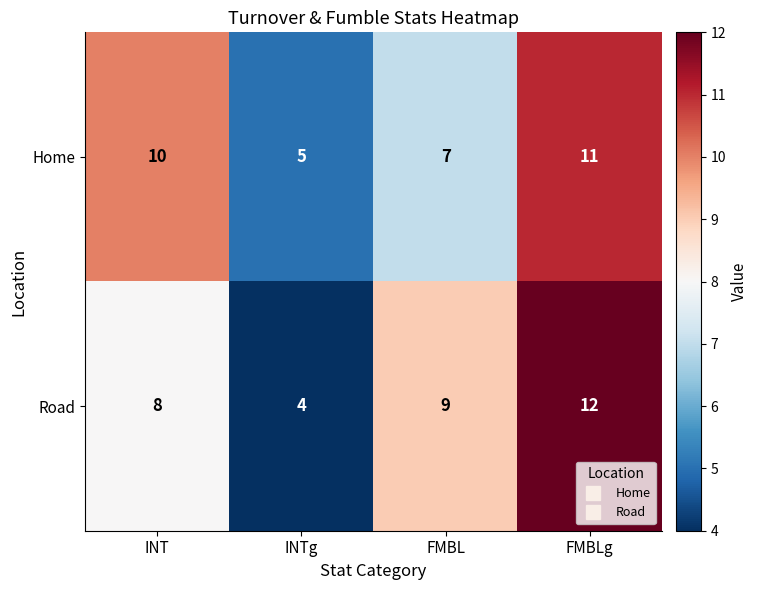

At FMBL, list the series in order from largest to smallest.

Road, Home